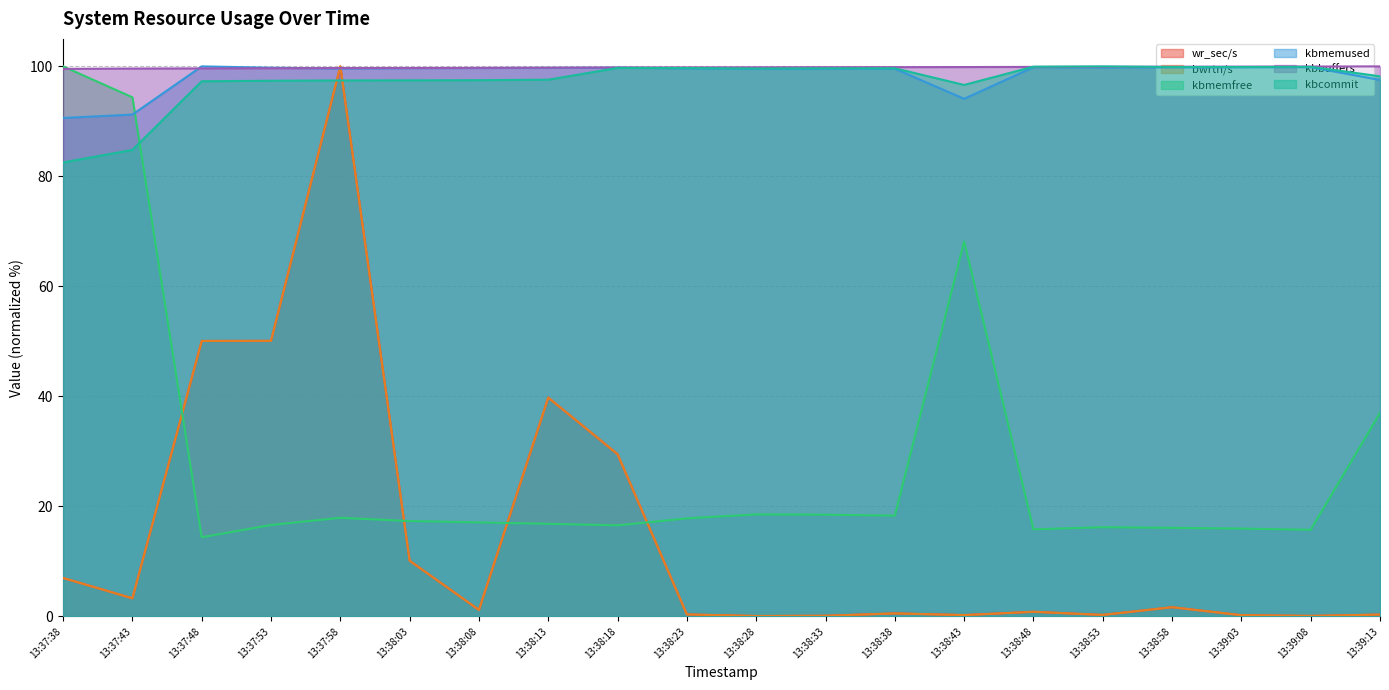

What is the value of the kbmemfree point at the 7th from the left?

17.1